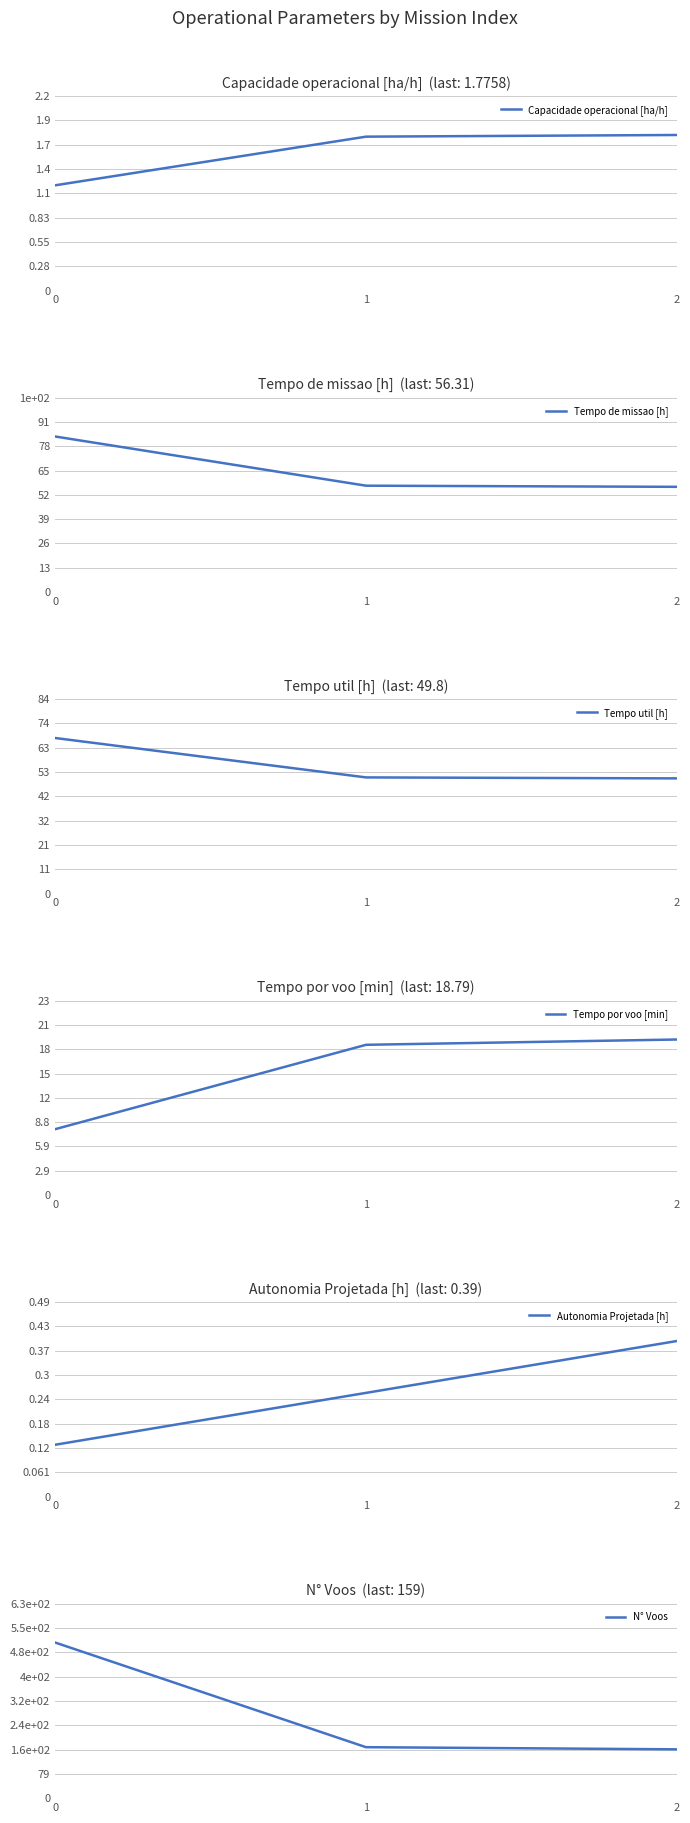

At how many categories does at least one series exceed 478?

1